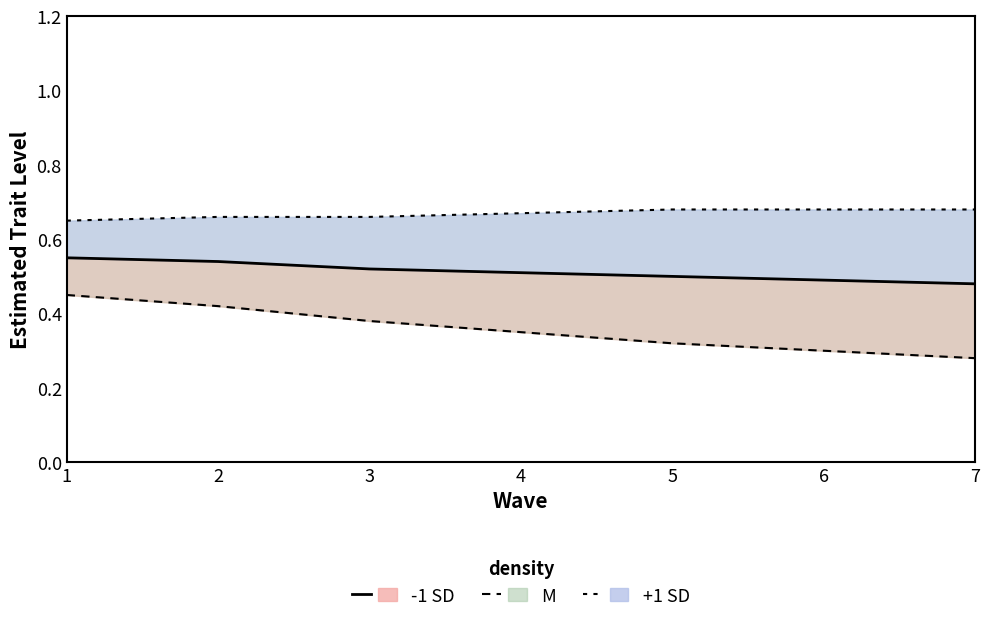

List the series in order of their peak value, highest first.

+1 SD_line, -1 SD_line, M_line